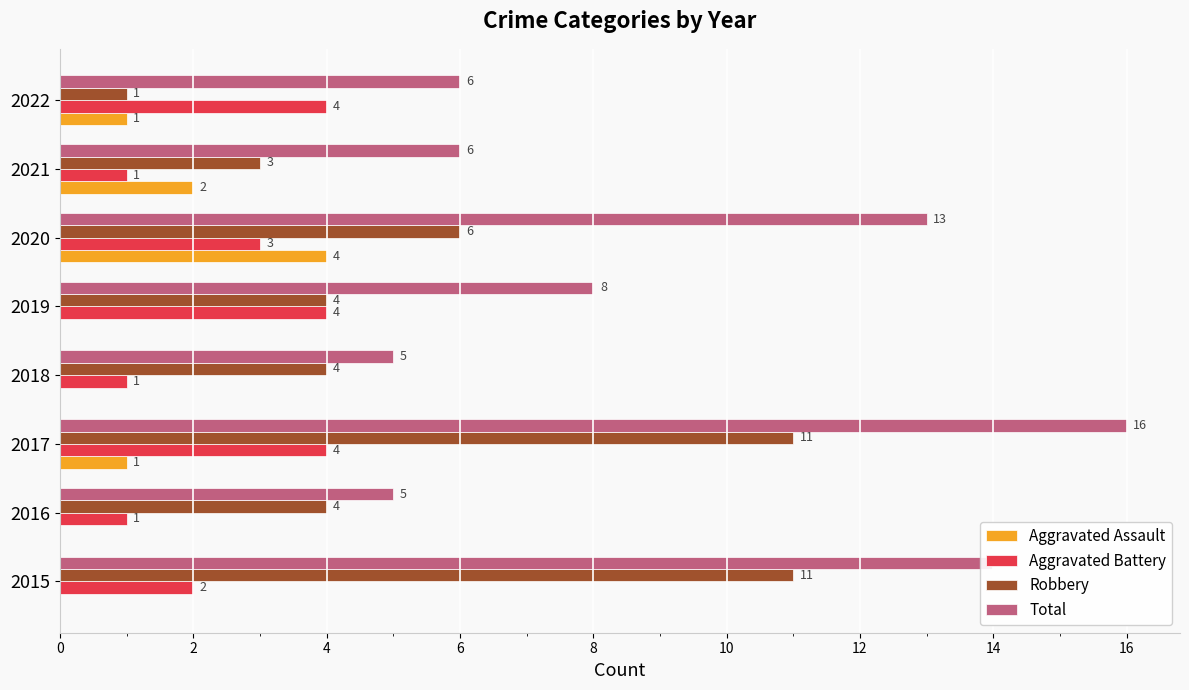

The value of Aggravated Assault at 2021 is 2. True or false?

True